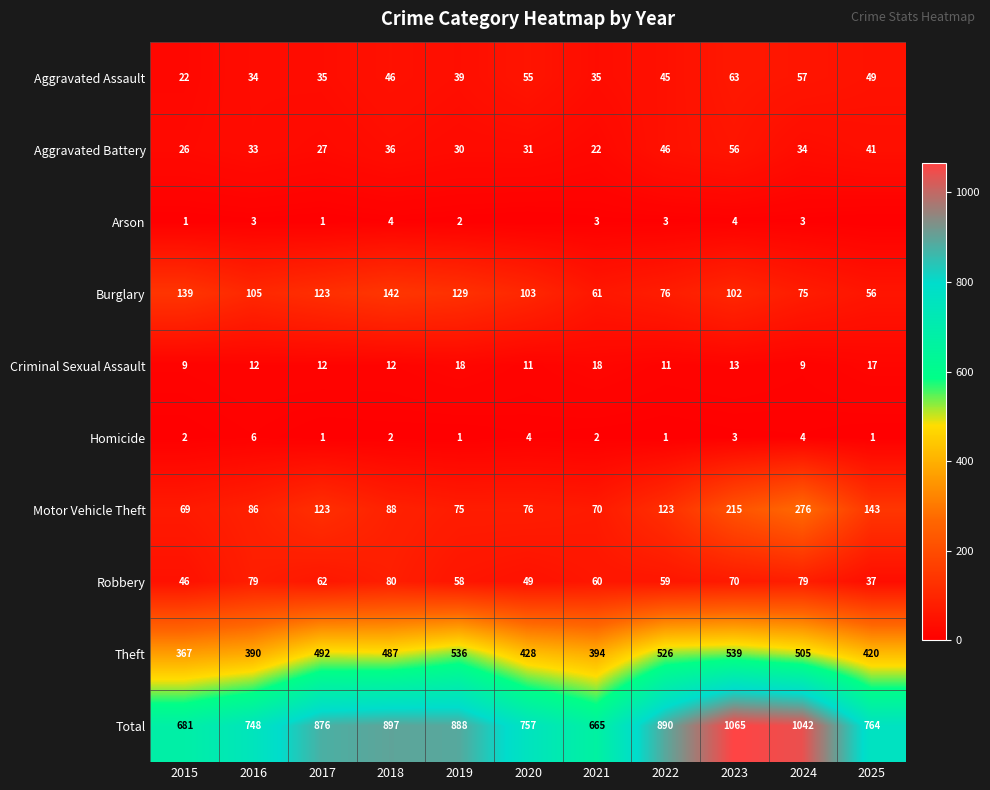

What is the sum of all Robbery values?

679